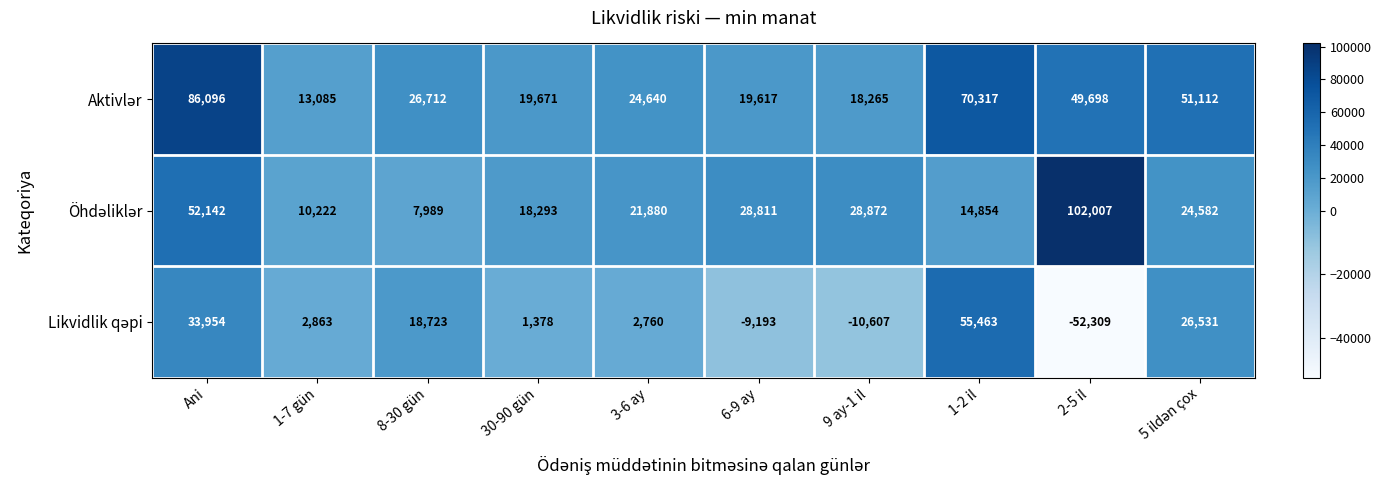

At which category is the sum across all series the highest?

Ani